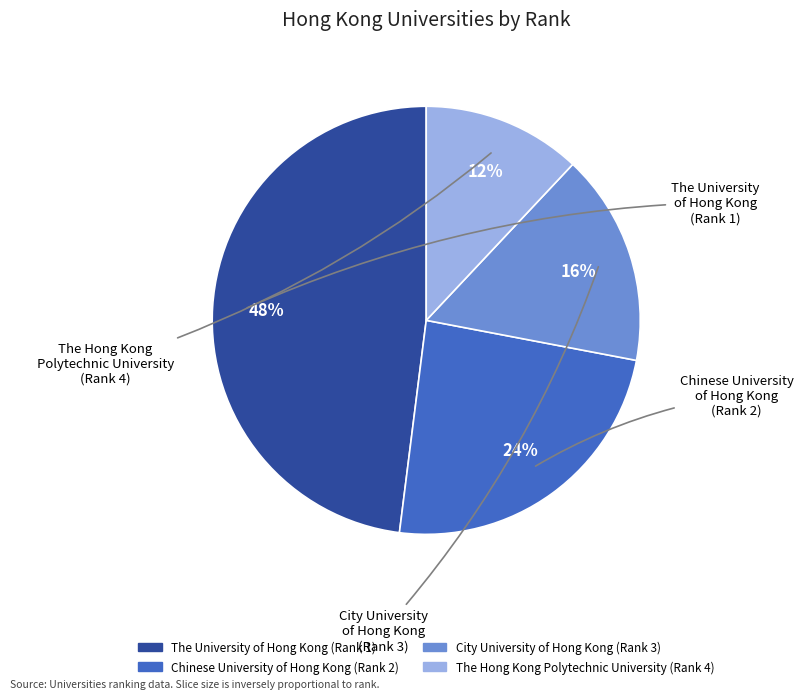

Between The Hong Kong Polytechnic University and The University of Hong Kong, which is larger?

The University of Hong Kong